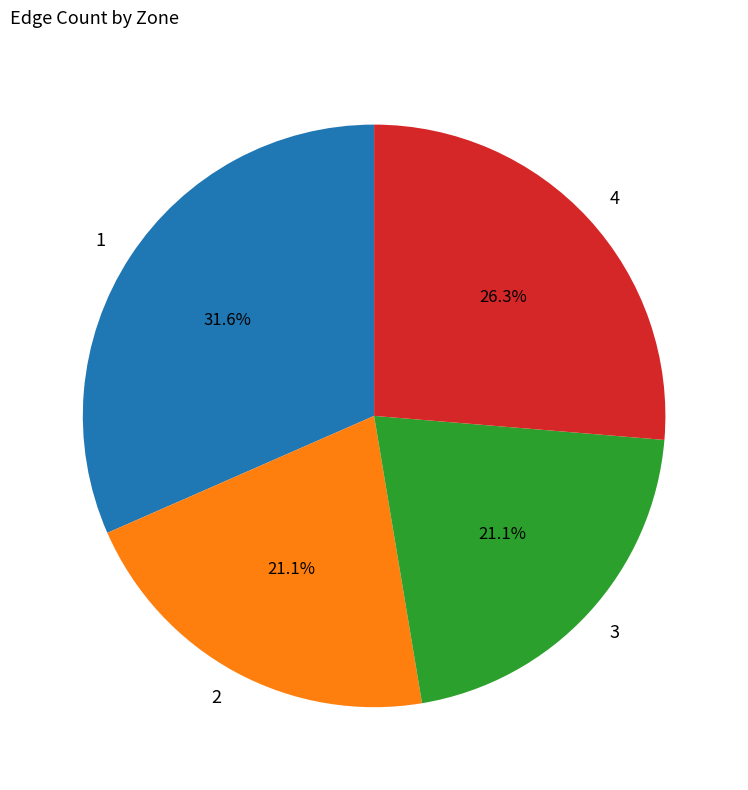

What is the ratio of the value at 2 to the value at 3?

1.0